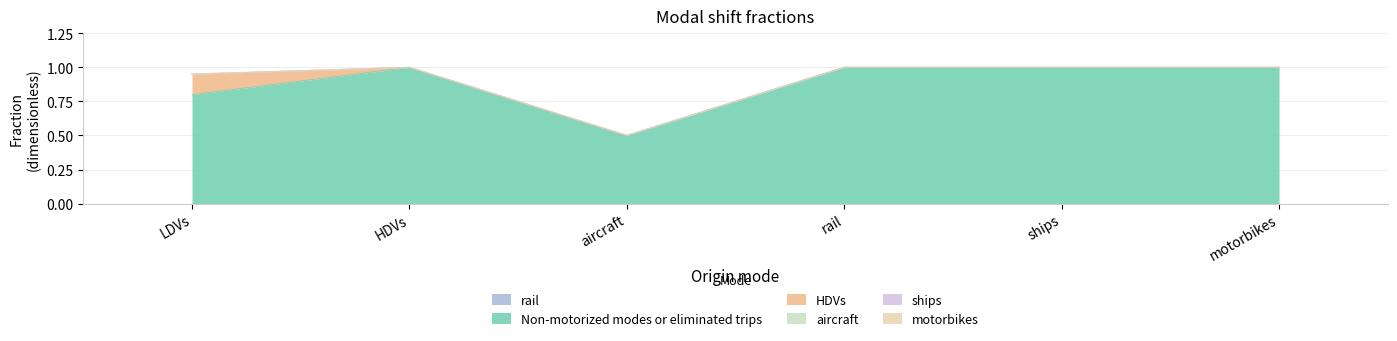

List the labels in order of Non-motorized modes or eliminated trips value, largest first.

HDVs, rail, ships, motorbikes, LDVs, aircraft